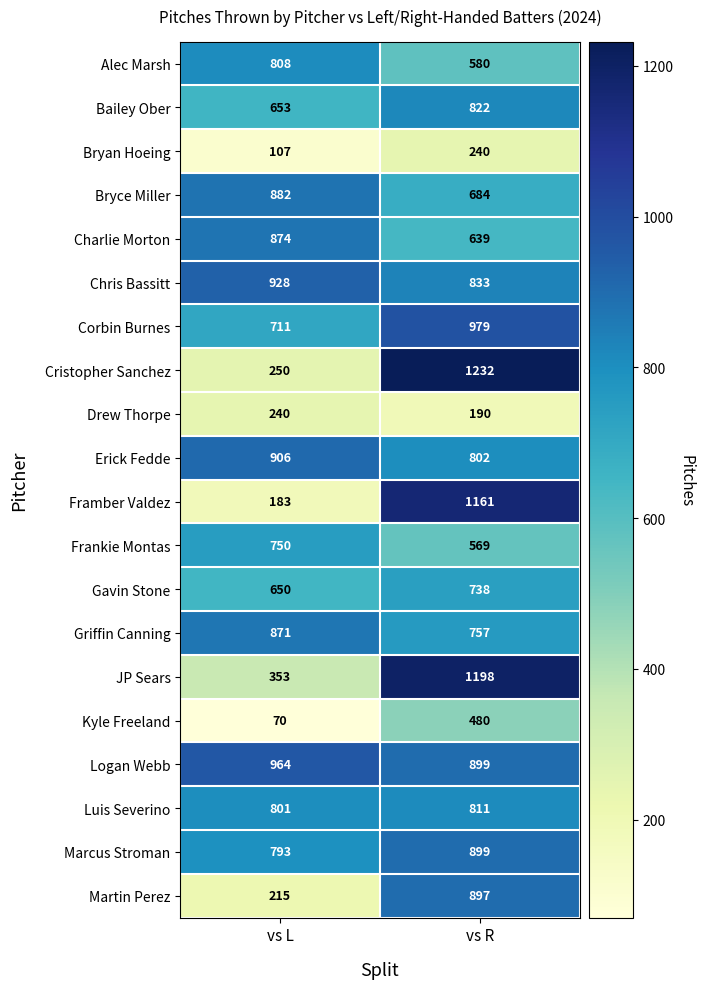

What is the sum of the Gavin Stone values at vs L and vs R?

1388